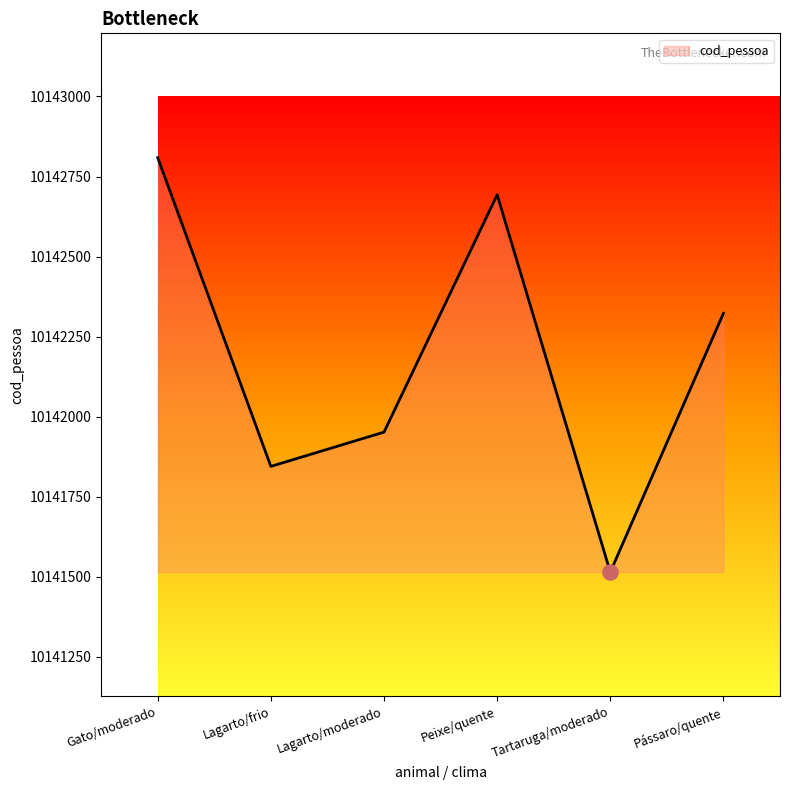

What is the ratio of the value at Gato/moderado to the value at Peixe/quente?

1.0